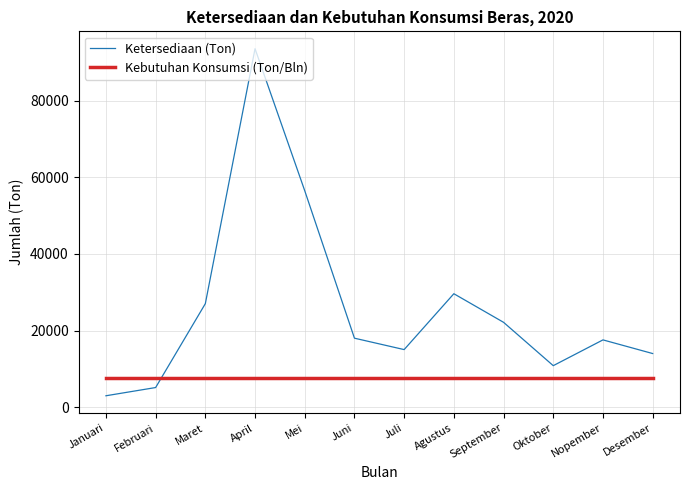

What is the difference between the highest and lowest values at Februari?

2466.2